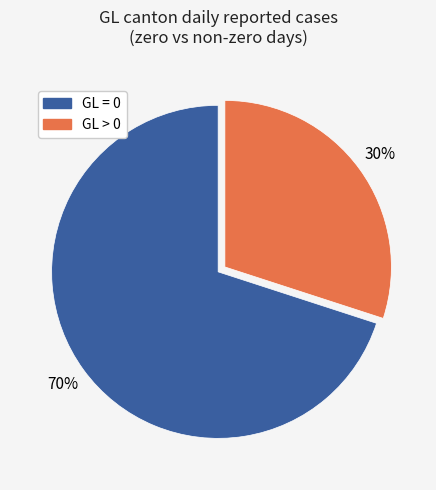

Which slice is the largest?

GL = 0